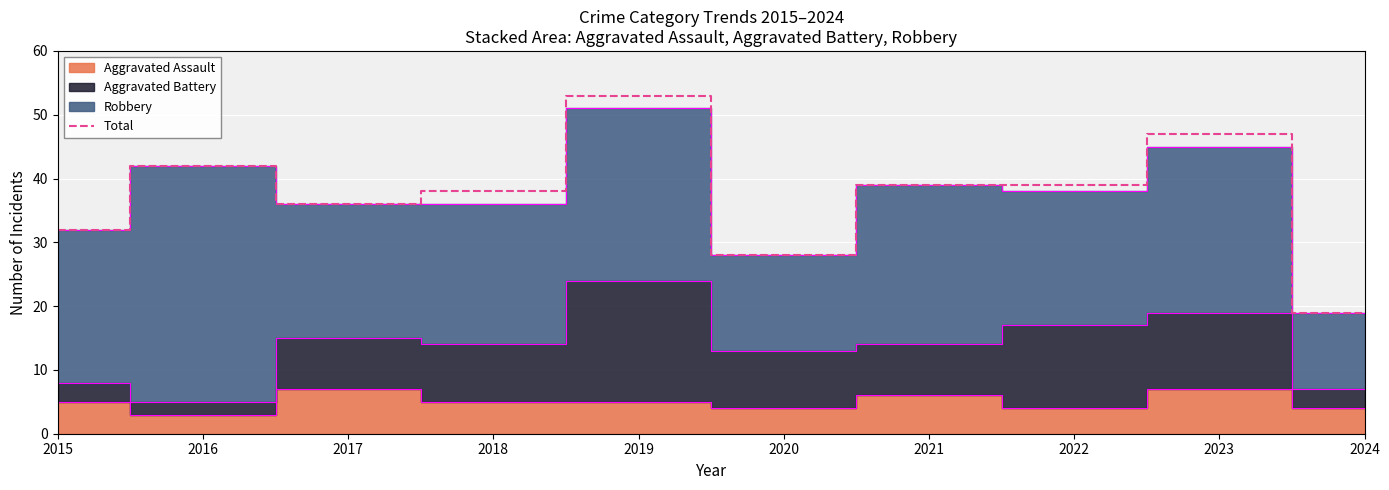

What is the sum of all values?

373